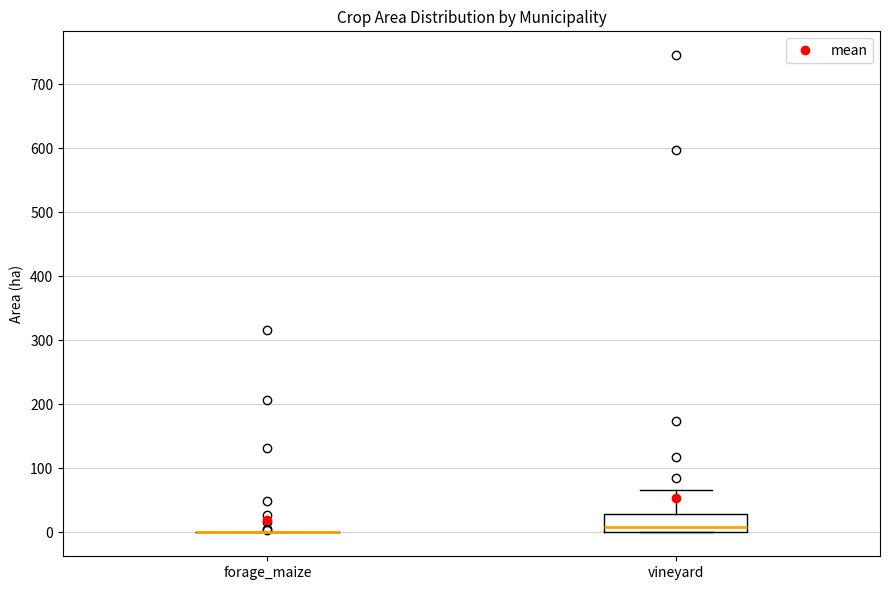

Where does the median line of the box for vineyard sit on the y-axis? The values are not printed on the chart, so give them approximately, as read against the axis.

10